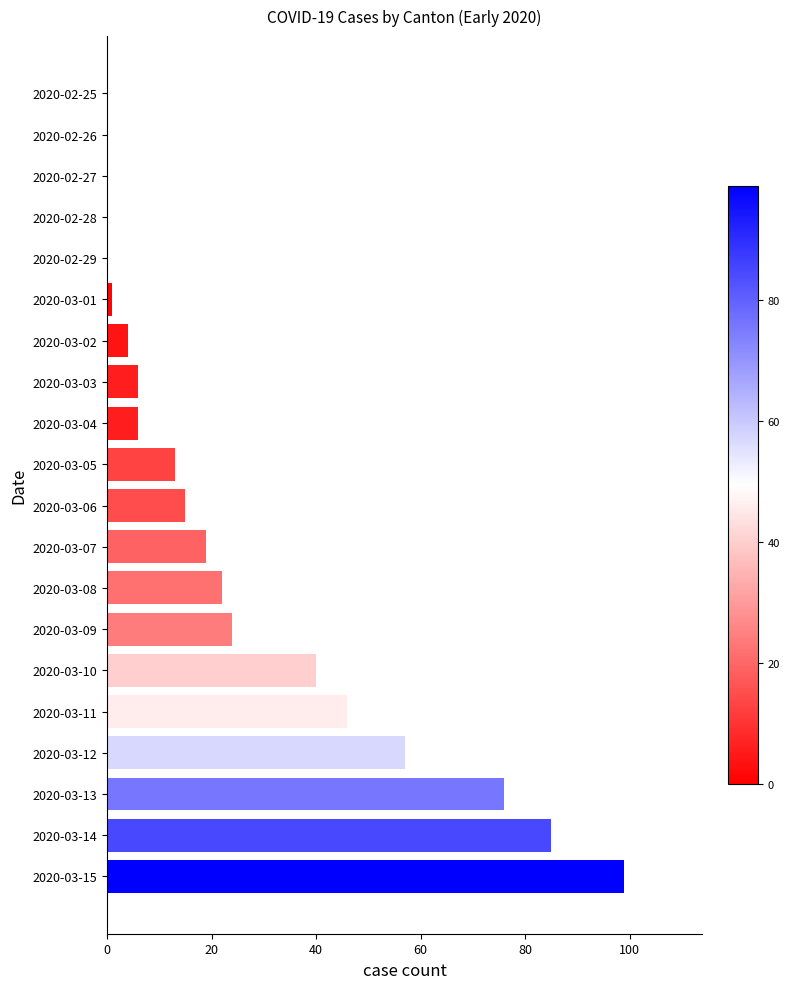

True or false: the data shows 22 at 2020-03-08.

True